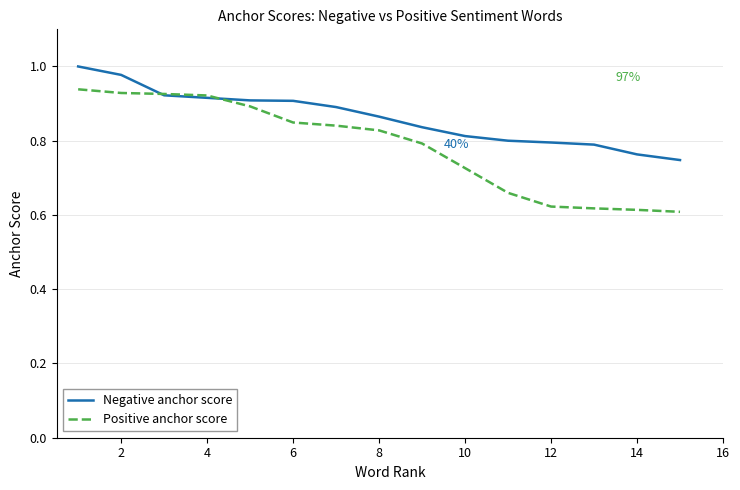

Which series ends up on top after the final intersection of Negative anchor score and Positive anchor score?

Negative anchor score